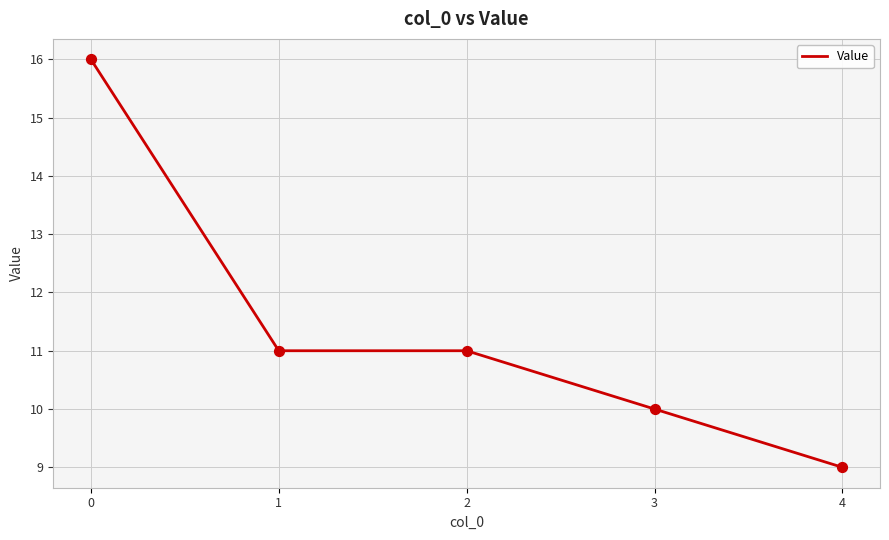

What is the ratio of the value at 4 to the value at 0?

0.6